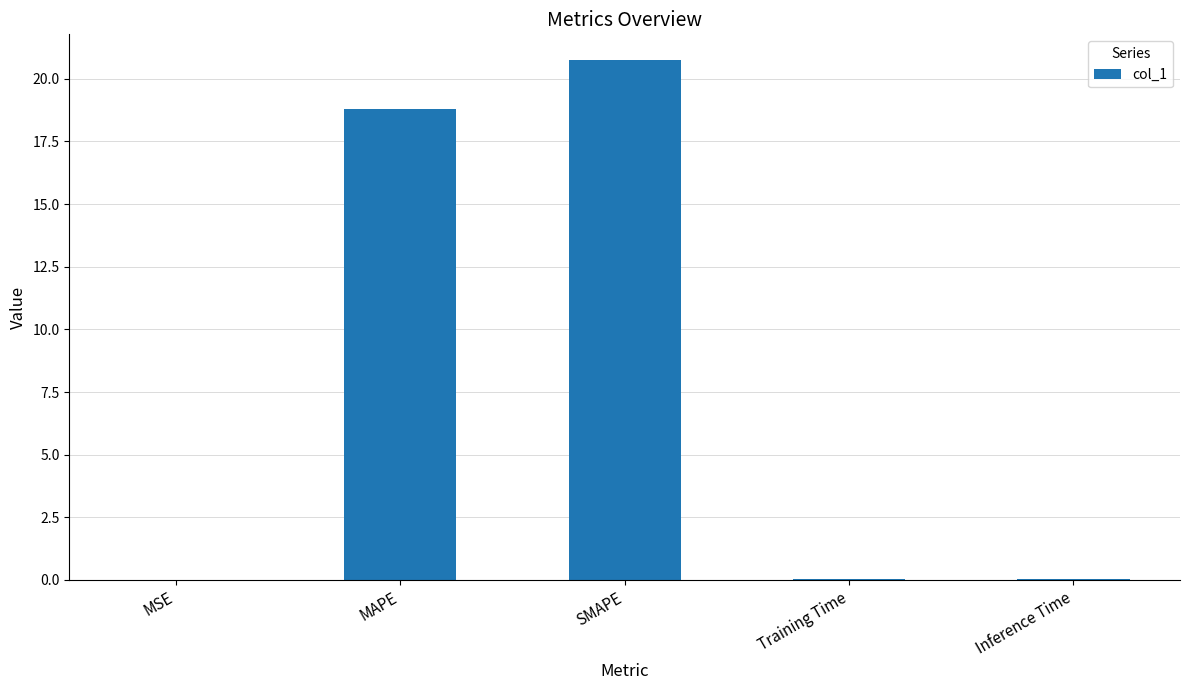

At which label is the value closest to 10?

MAPE